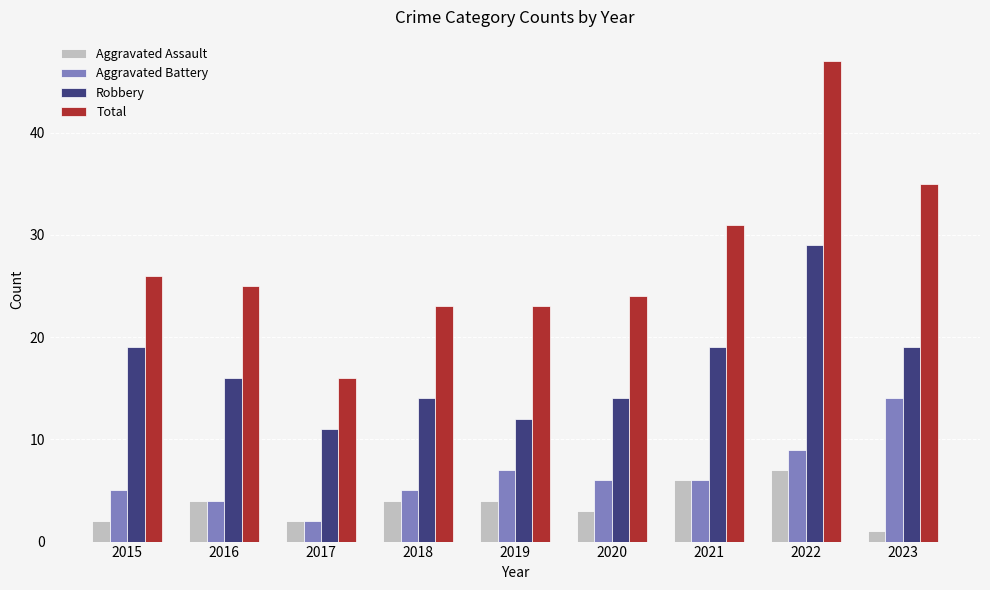

Are the bars grouped side by side (vs. stacked)?

Yes